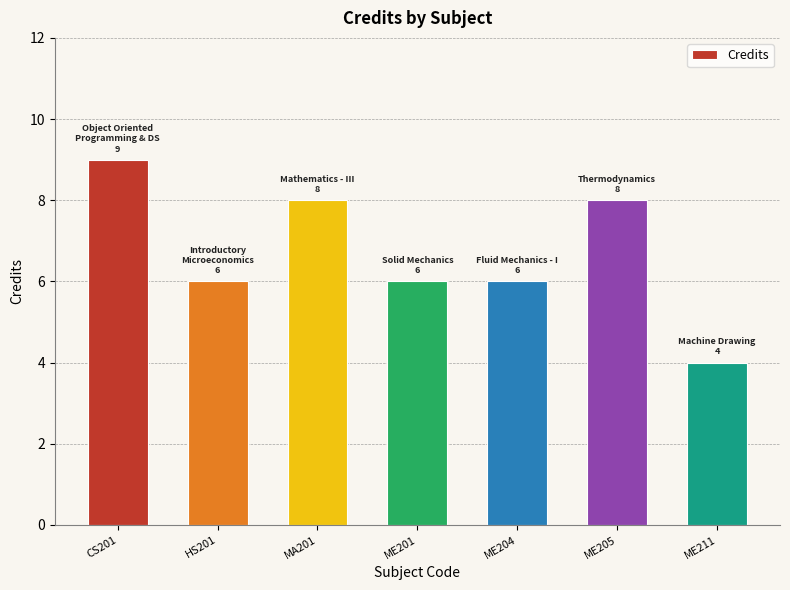

What is the ratio of the value at HS201 to the value at ME204?

1.0